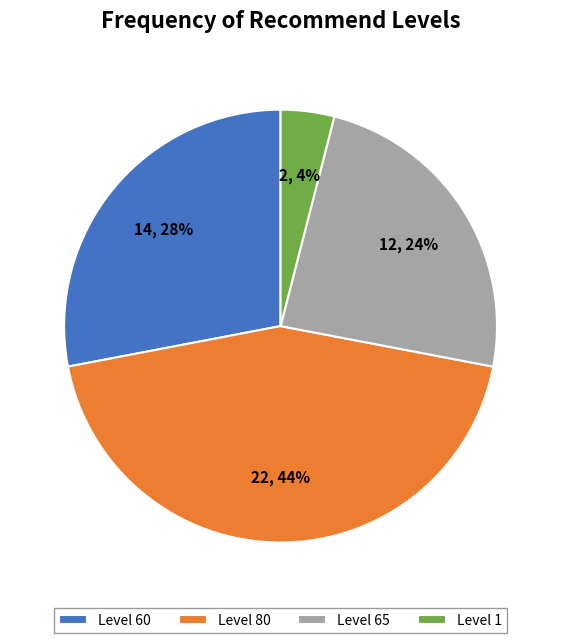

Rank the categories by value from highest to lowest.

Level 80, Level 60, Level 65, Level 1